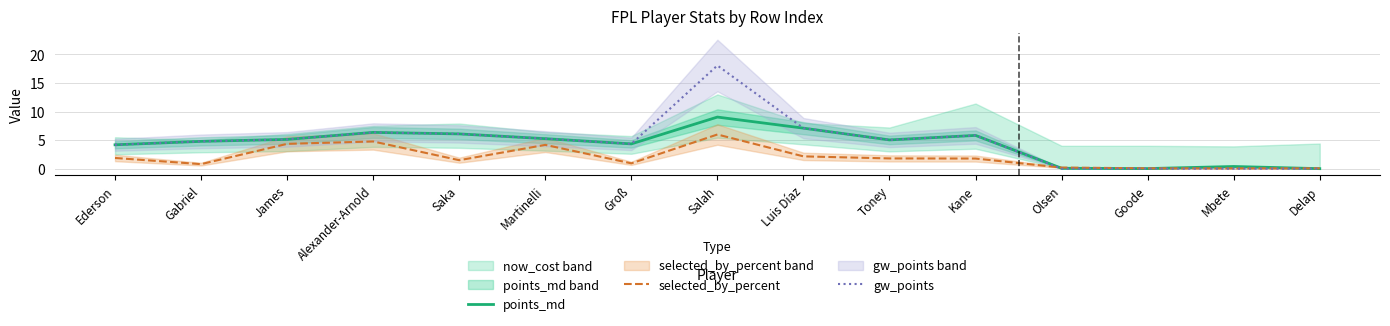

At which category is the sum across all series the highest?

Salah